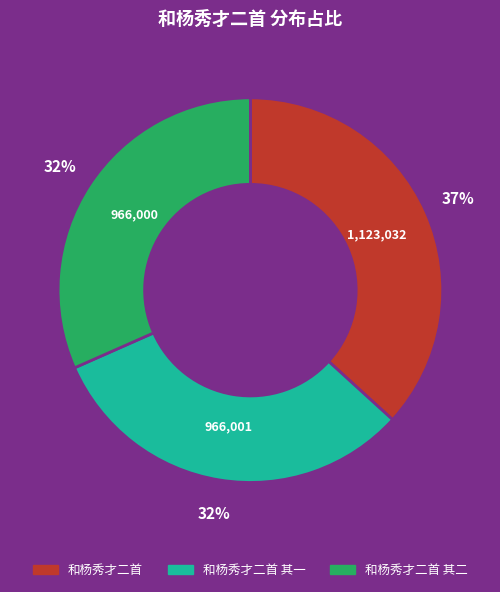

Does any single category account for the majority?

No